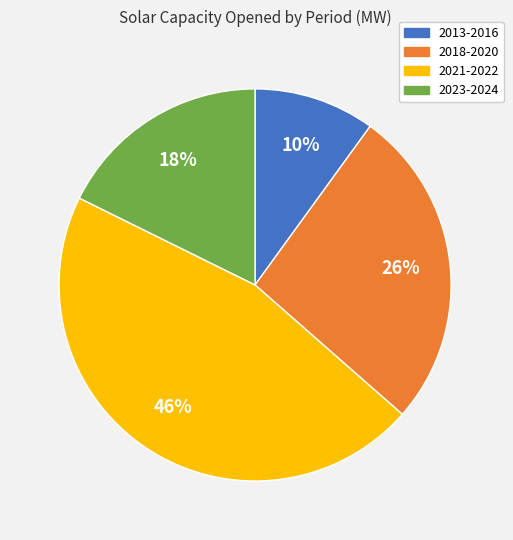

Is it true that 2013-2016 is 1% of the pie?

False